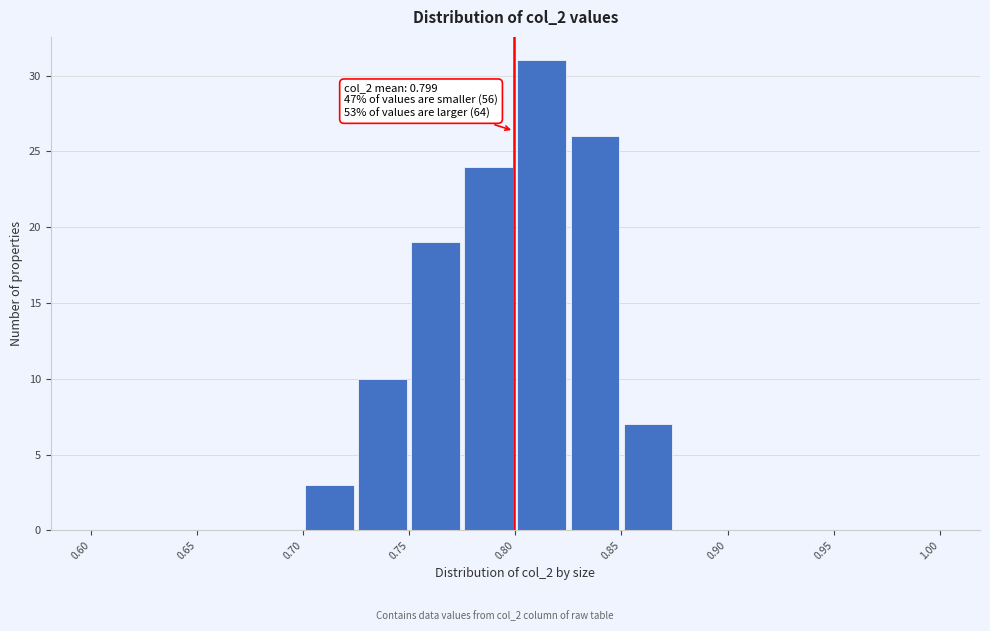

Which range on the x-axis has the tallest bar?

0.800 to 0.825